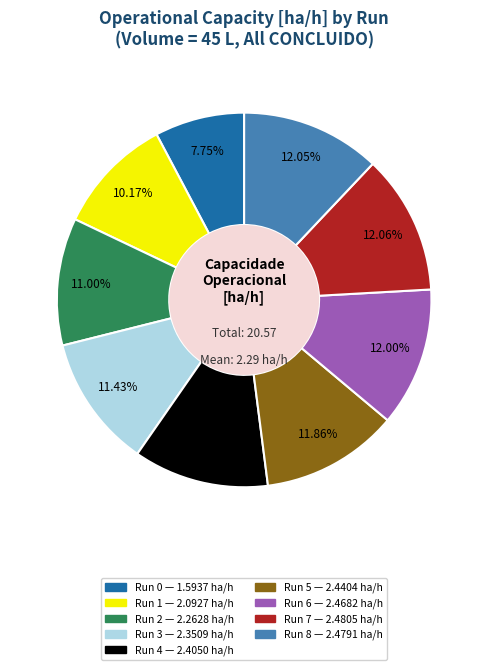

Is there any slice that represents more than half of the pie?

No